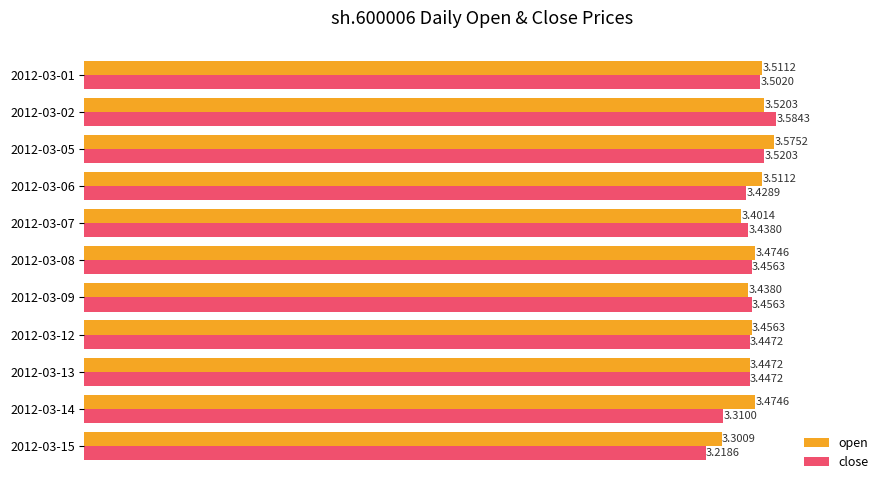

Which series has the widest spread of values?

close